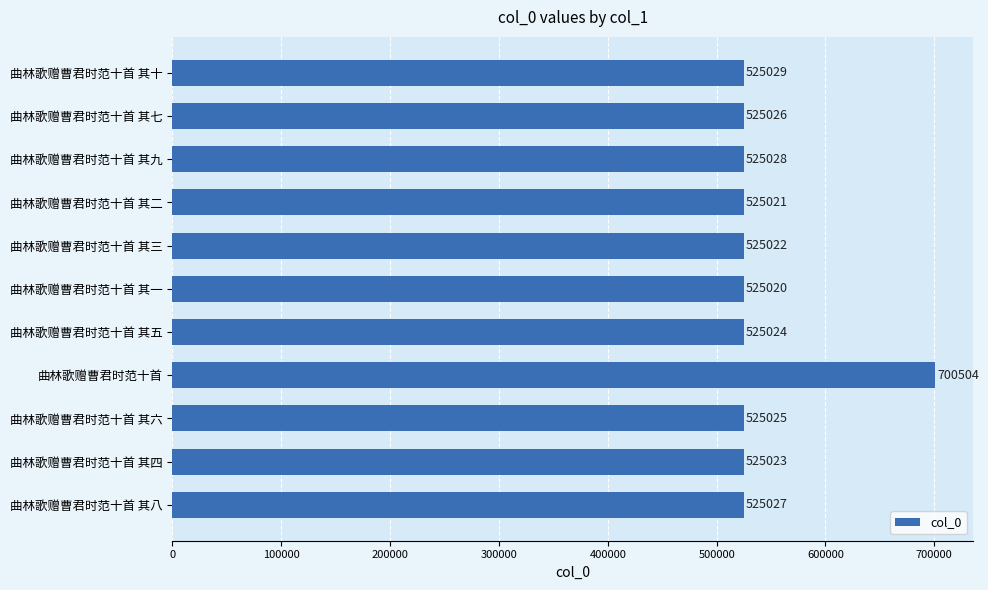

Which category has the lowest value across all series?

曲林歌赠曹君时范十首 其一